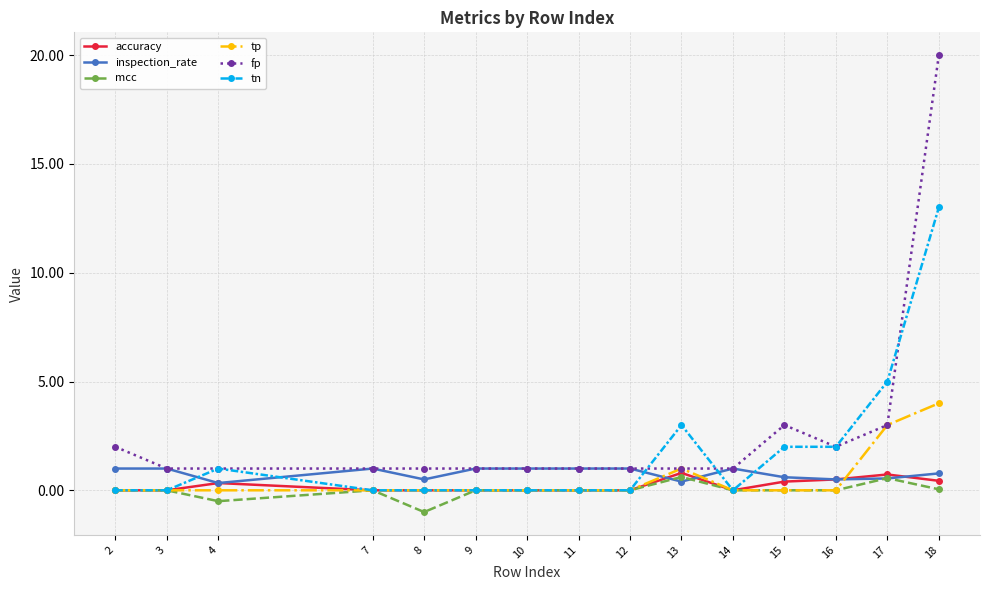

What are all the series names shown in the legend?

accuracy, inspection_rate, mcc, tp, fp, tn